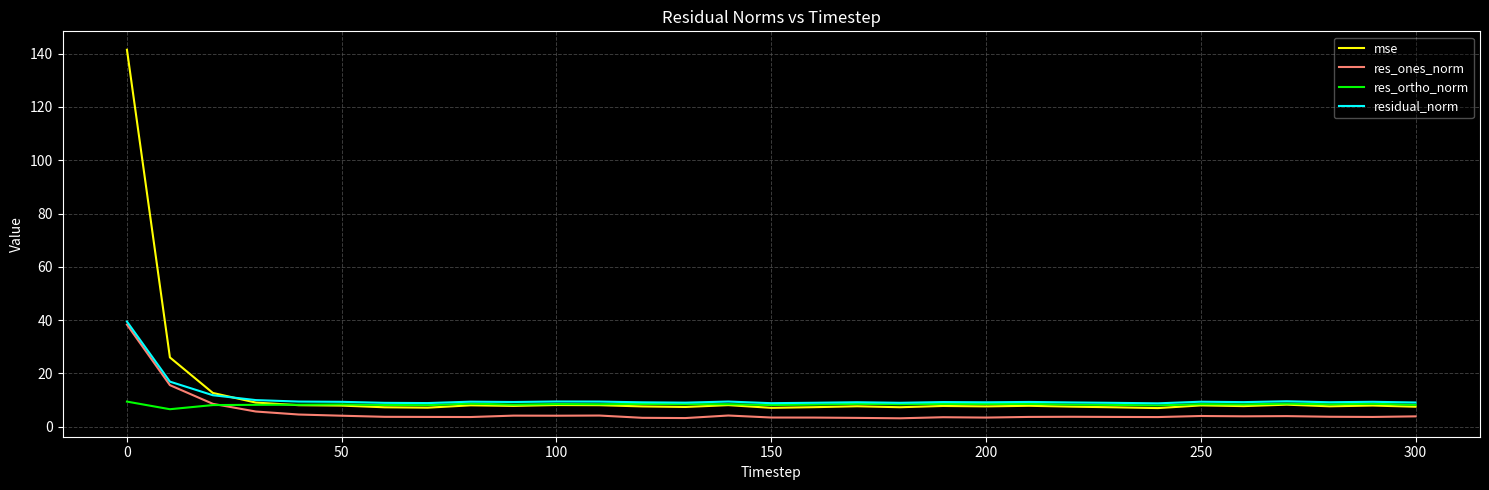

Which series has the widest spread of values?

mse